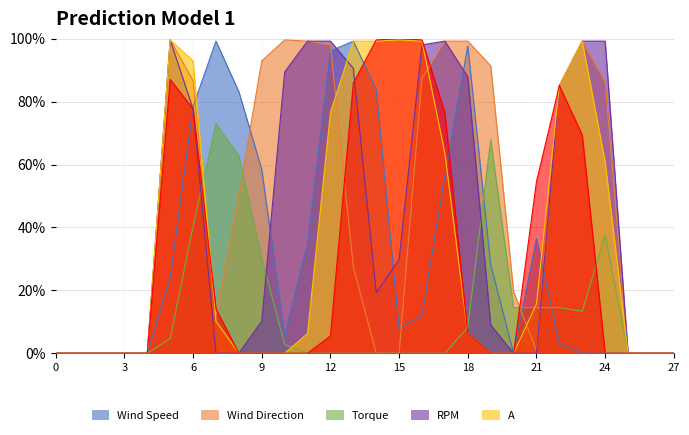

What is the total value across all series at 14?

302.0